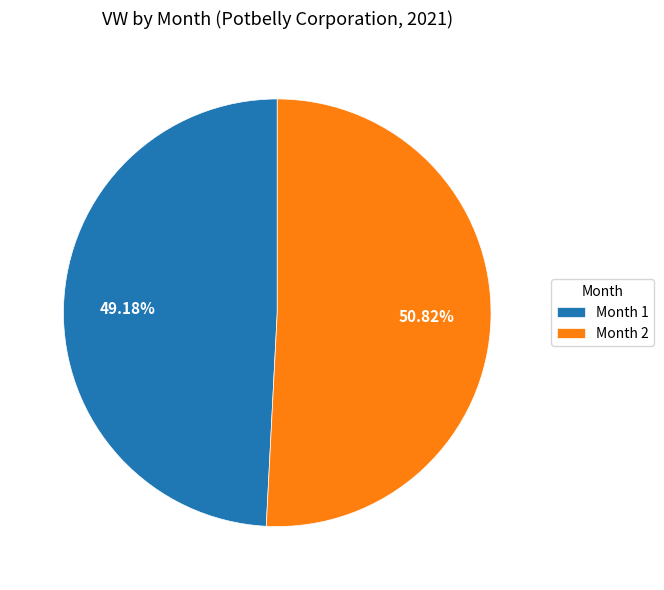

What is the majority slice?

Month 2